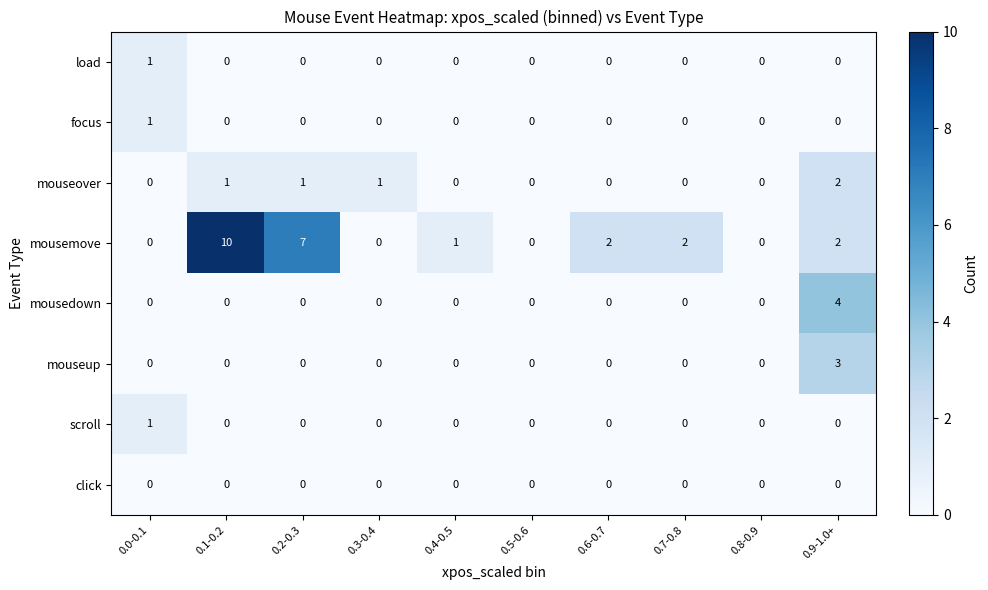

Is it true that mouseover equals -1 at 0.8-0.9?

False